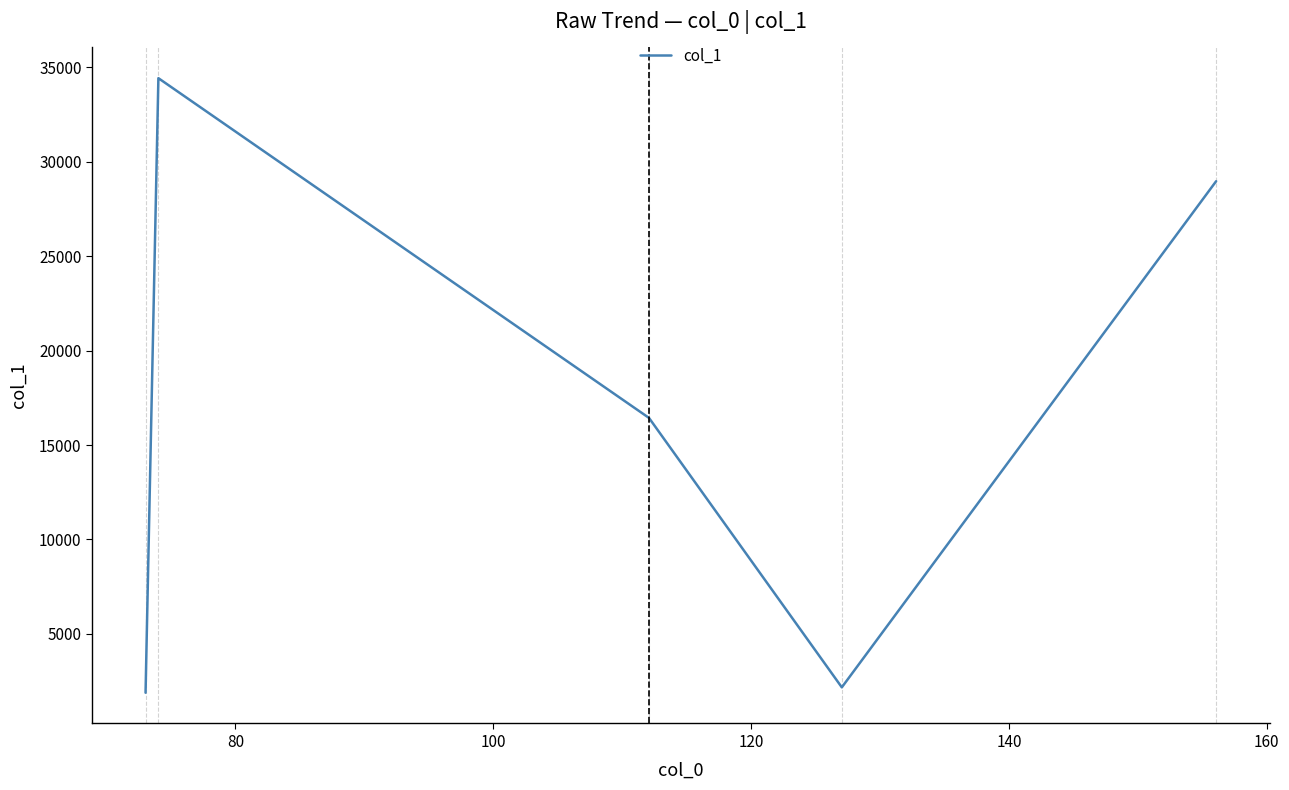

What is the average value?

16778.9